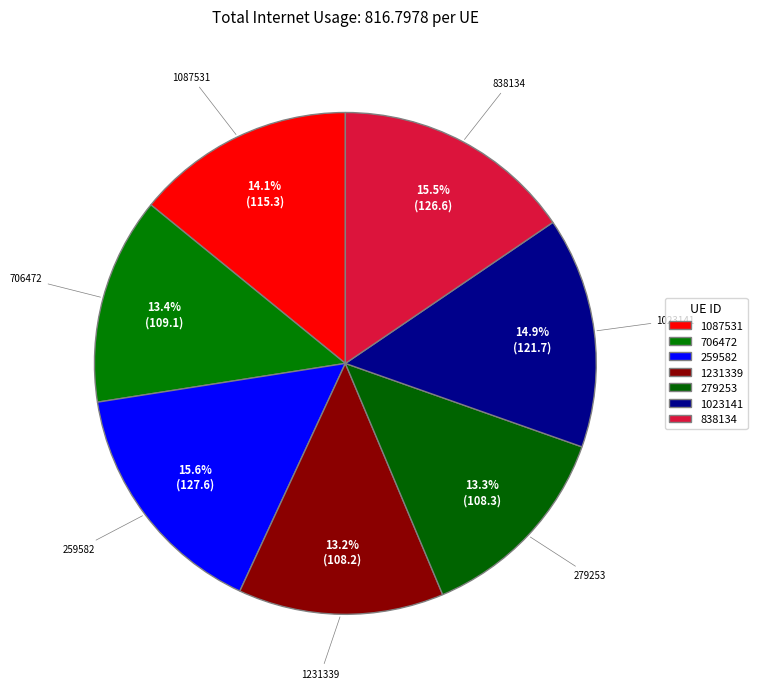

What is the change in value from 1231339 to 279253?

+0.1